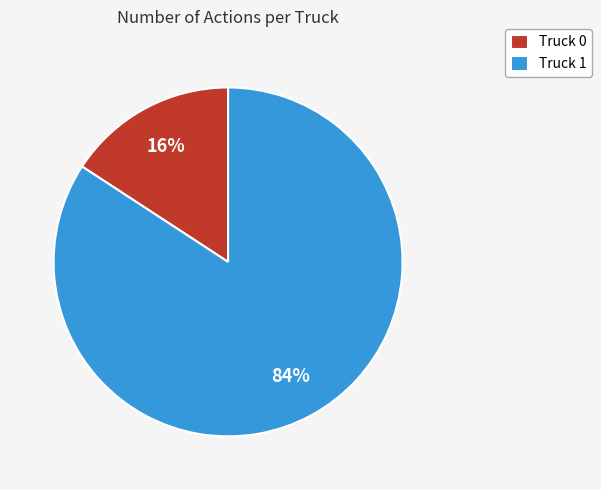

Which has a higher value, Truck 0 or Truck 1?

Truck 1